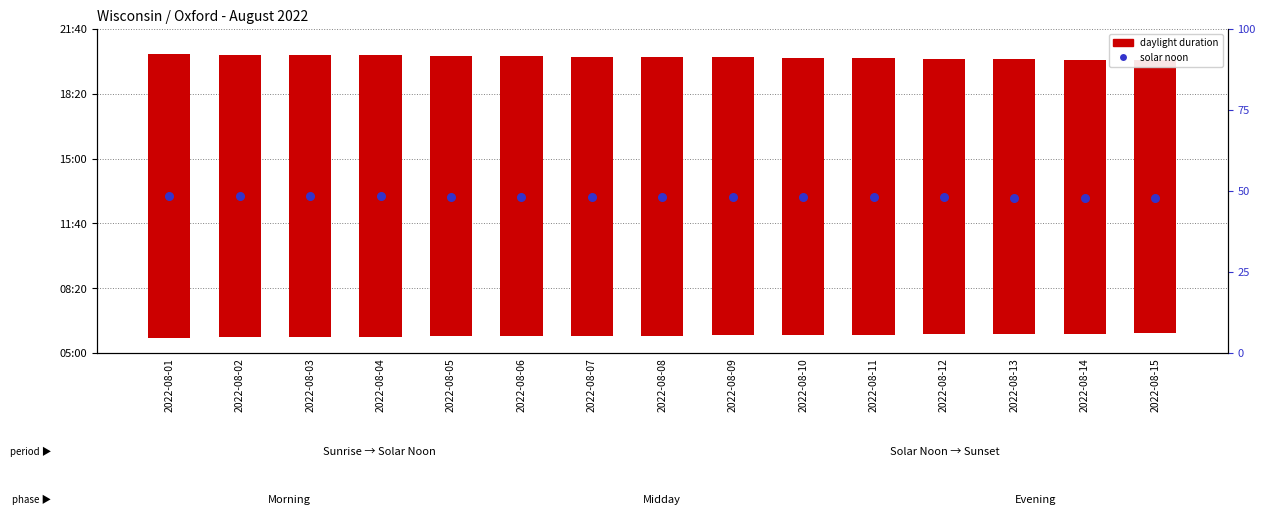

At how many categories does at least one series exceed 822?

15